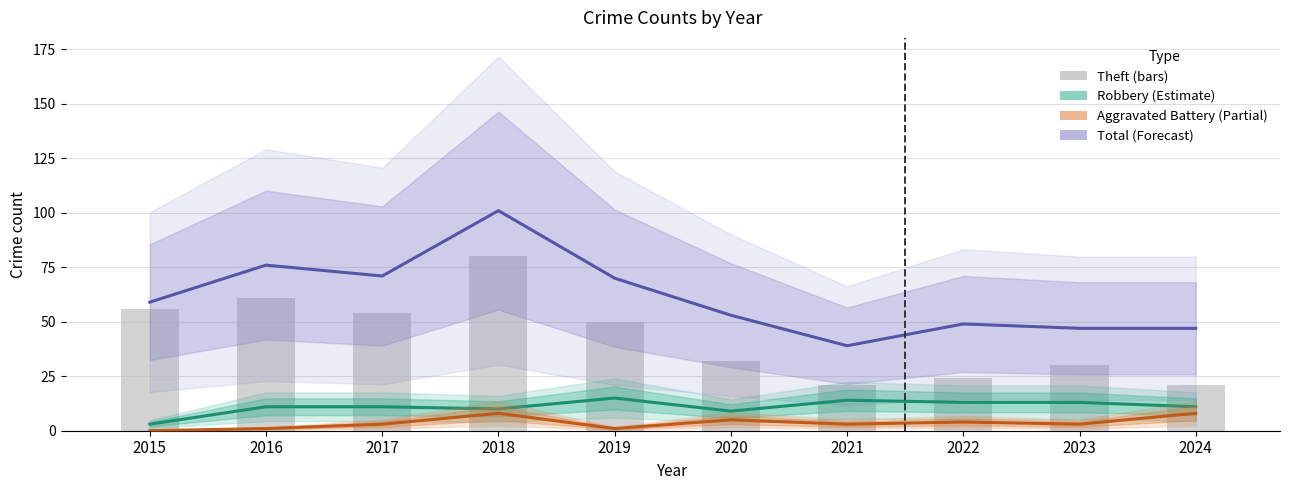

Between 2021 and 2020, which is larger?

2021